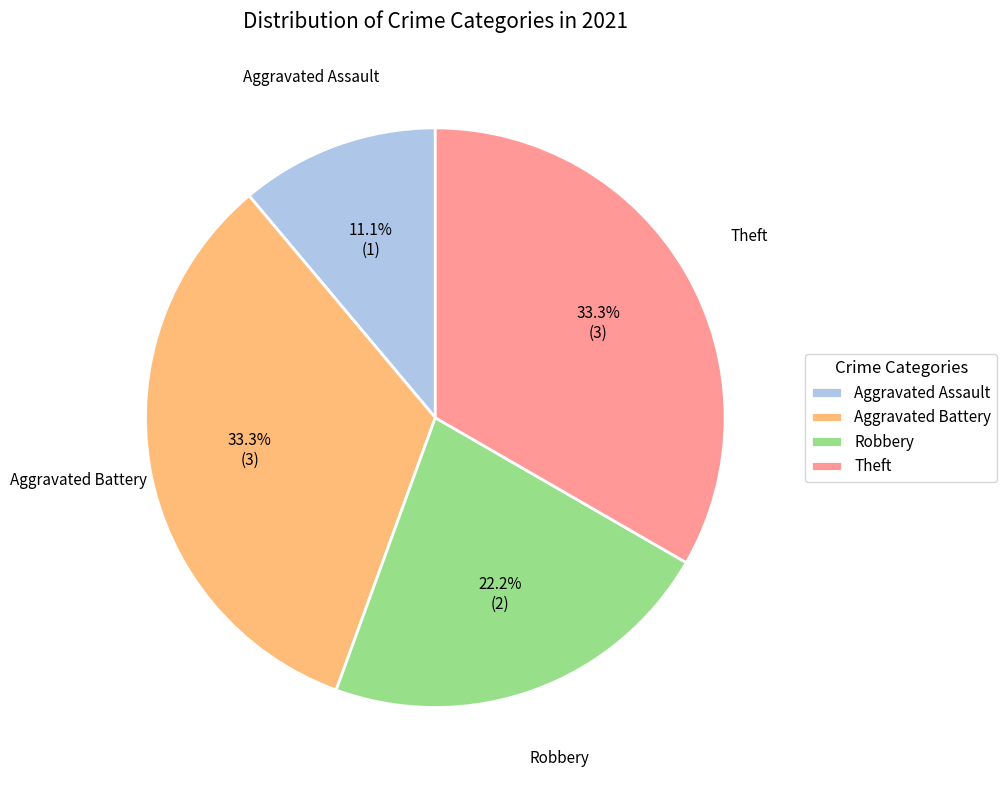

To the nearest percent, what is the combined percentage of Robbery and Aggravated Battery?

56%